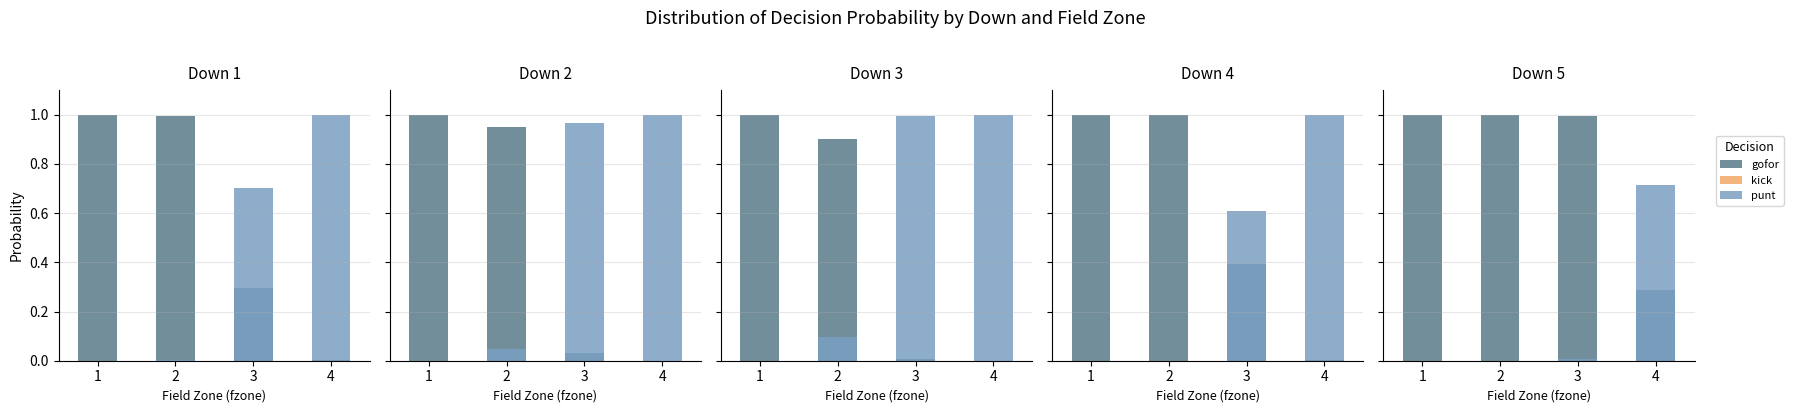

Between 2 and 4, which series saw the biggest shift?

gofor